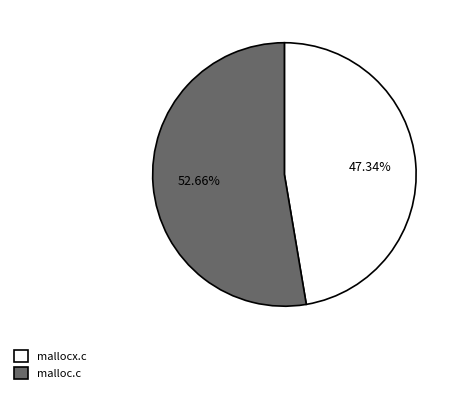

True or false: malloc.c accounts for 53% of the total.

True